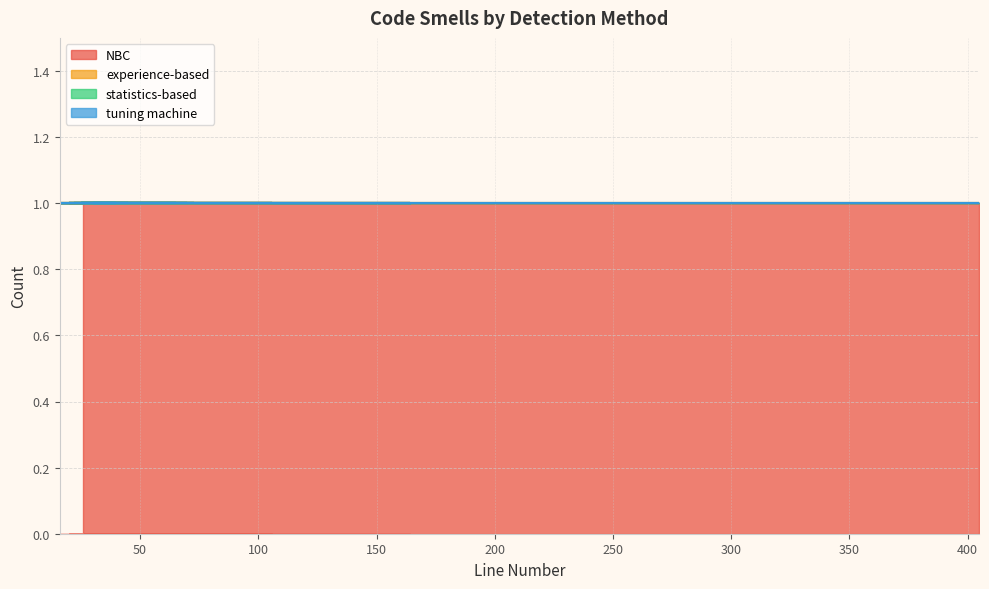

How many categories are shown in the chart?

40